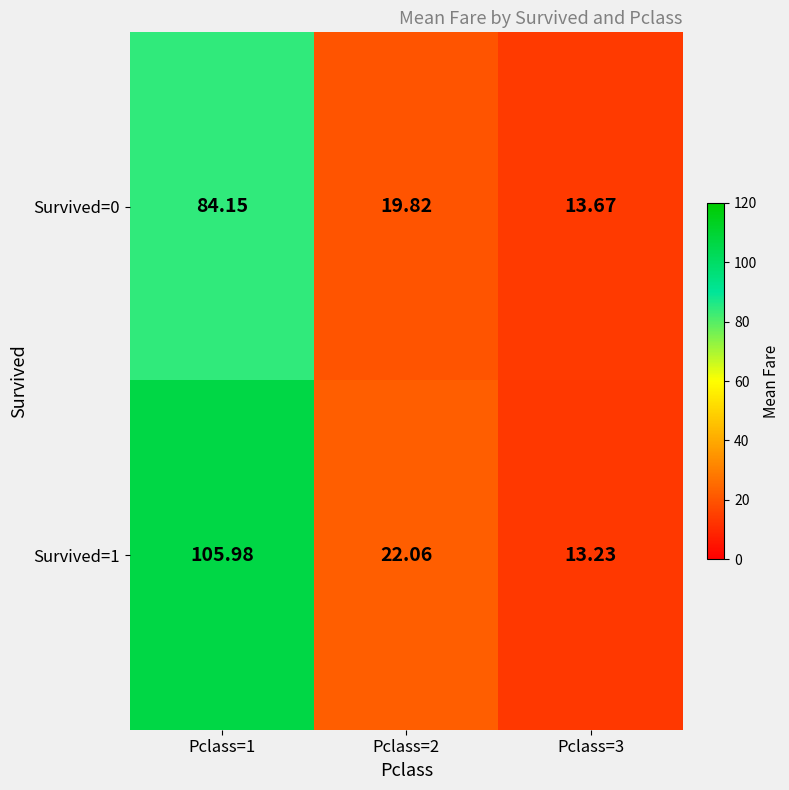

Is the value of Survived=1 at Pclass=2 greater than the value of Survived=0 at Pclass=3?

Yes